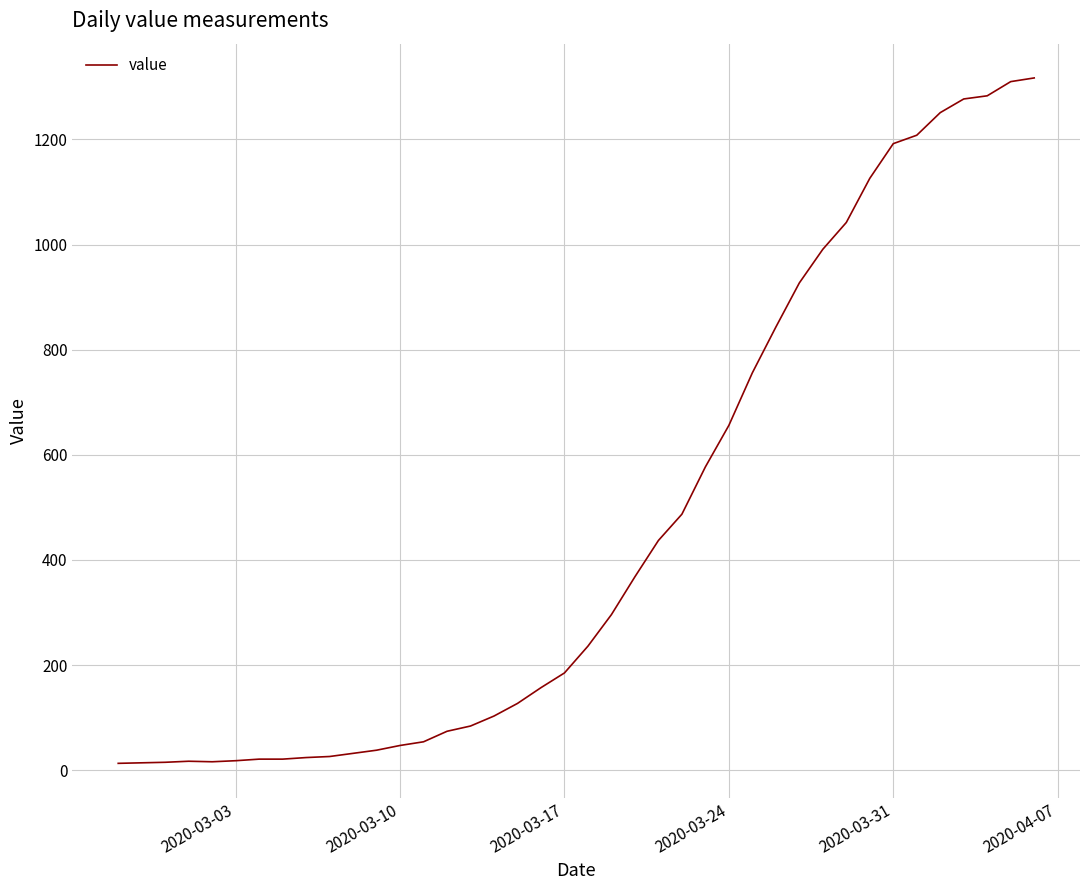

What is the maximum value shown in the chart?

1317